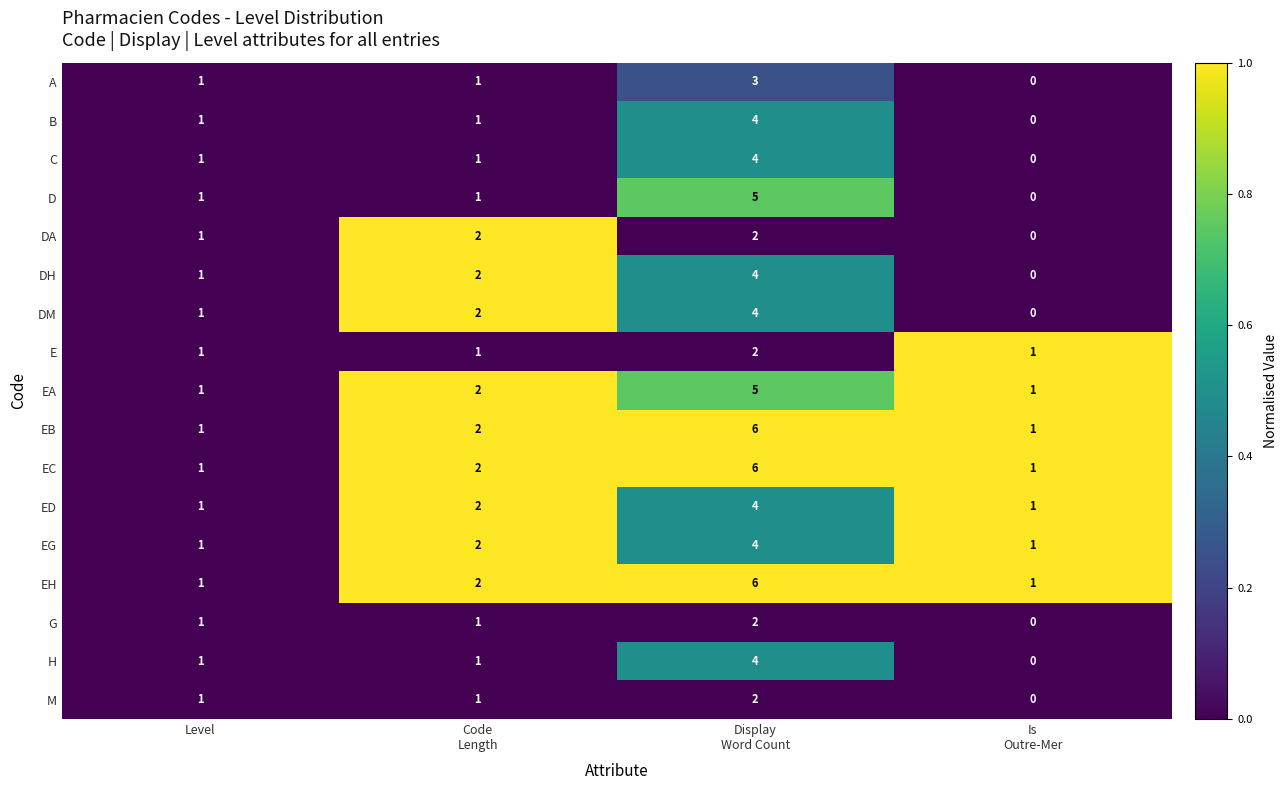

The DM series shows 0 at Level. True or false?

False